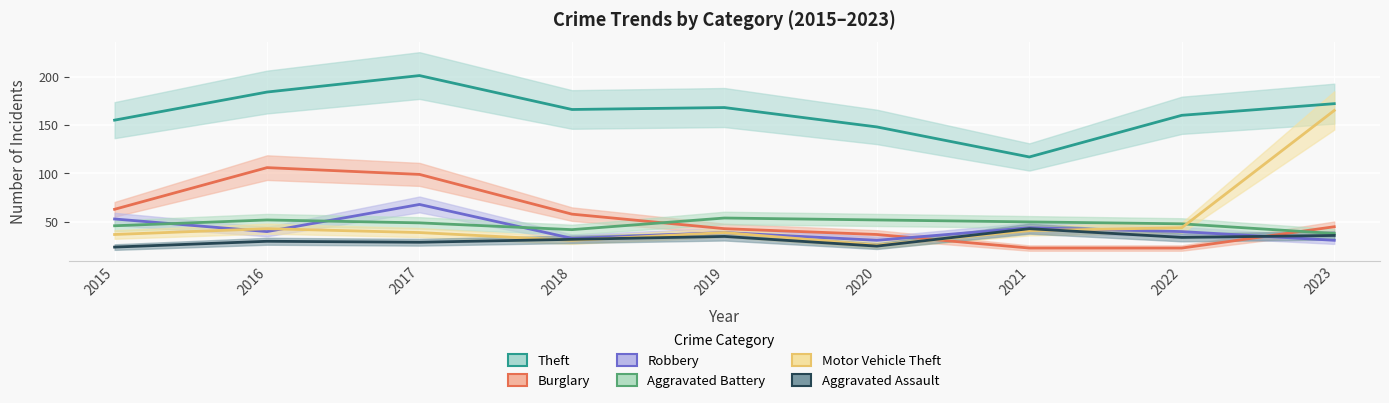

Rank the series at 2017 from lowest to highest value.

Aggravated Assault, Motor Vehicle Theft, Aggravated Battery, Robbery, Burglary, Theft